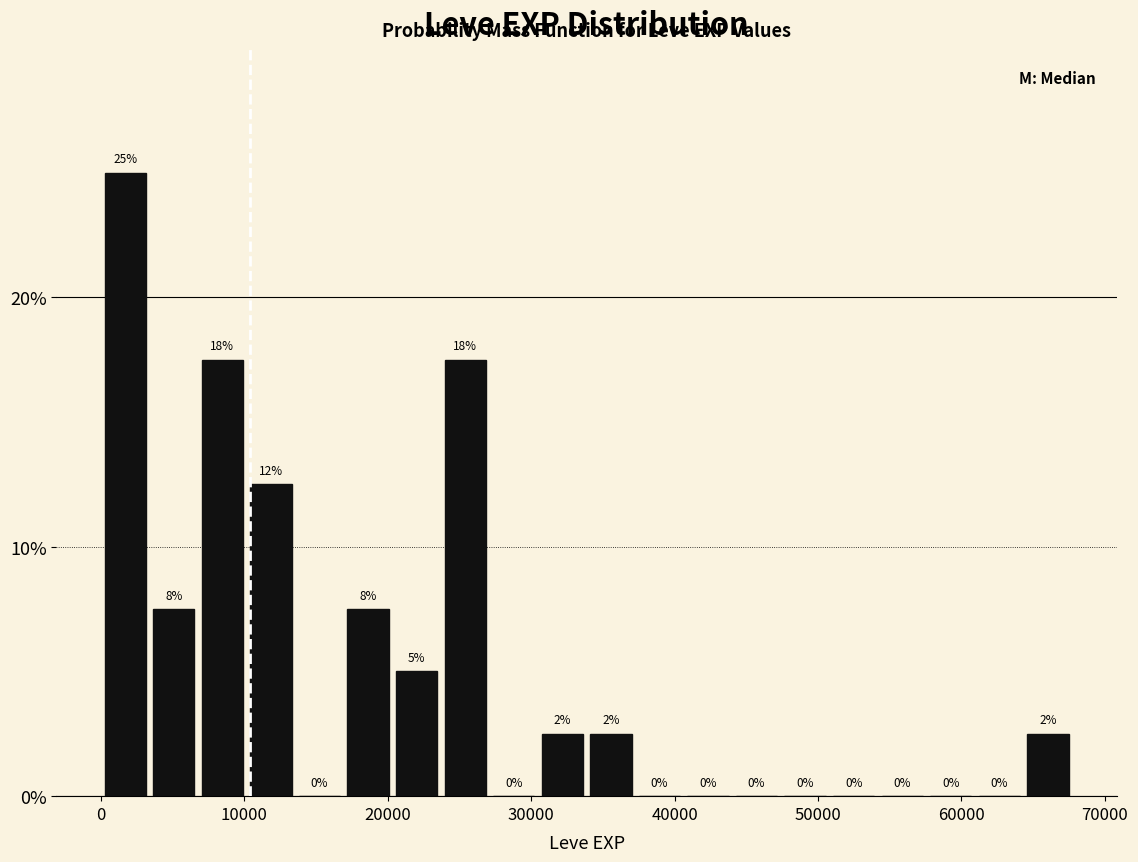

Read against the x-axis, roughly where is the centre of the tallest bar?

2000